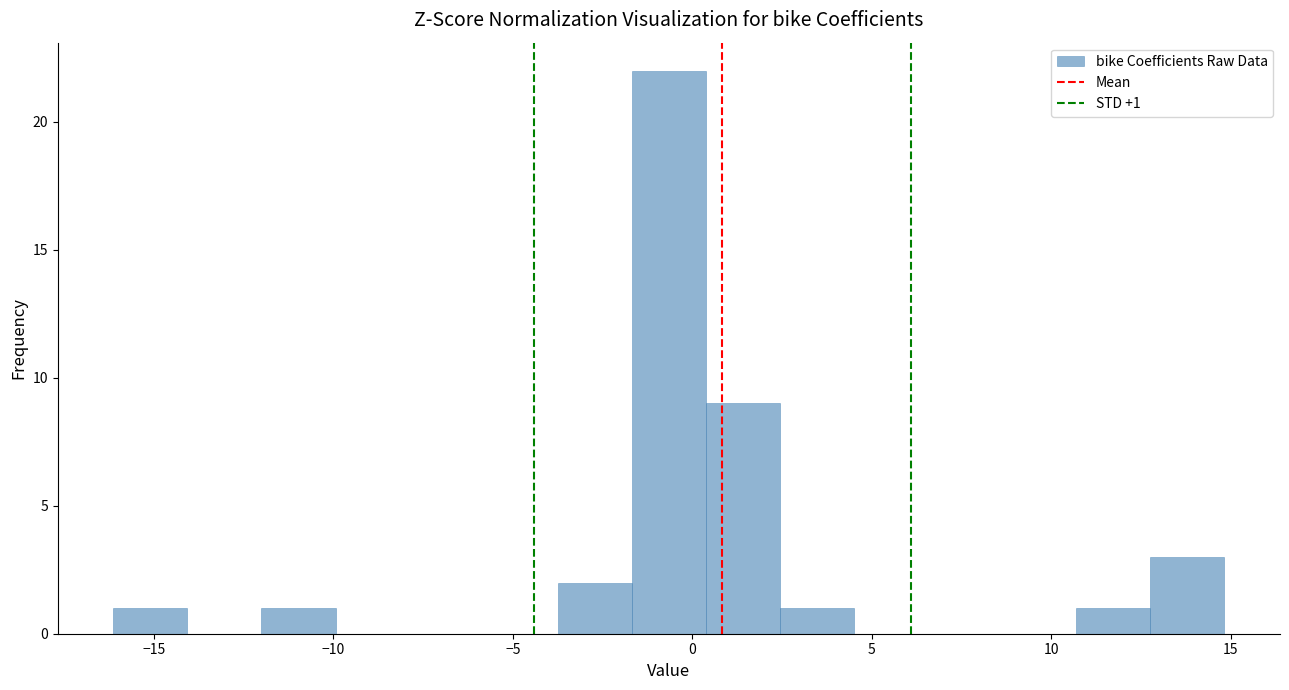

Which range on the x-axis has the tallest bar?

-1.5 to 0.5